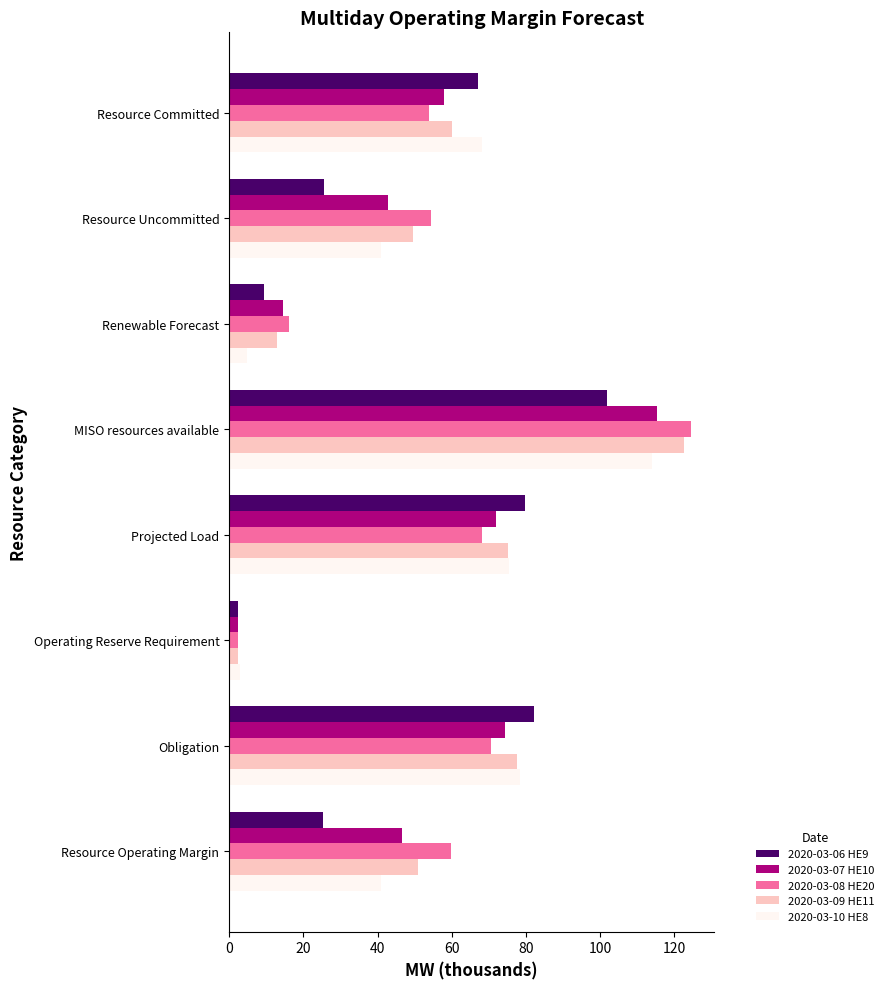

What is the average value of the 2020-03-09 HE11 series?

56.4